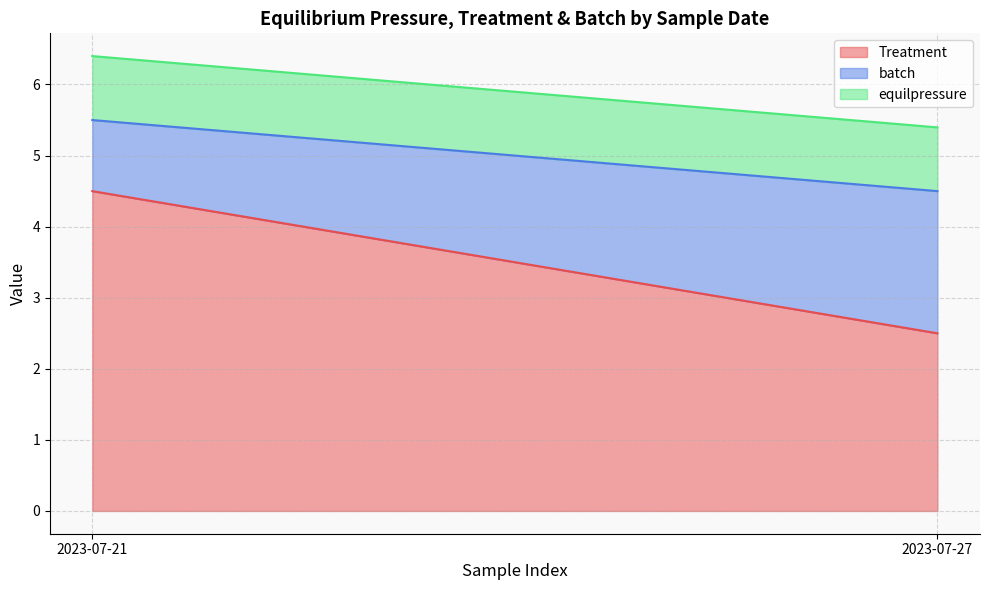

At which label does batch reach its minimum?

2023-07-21